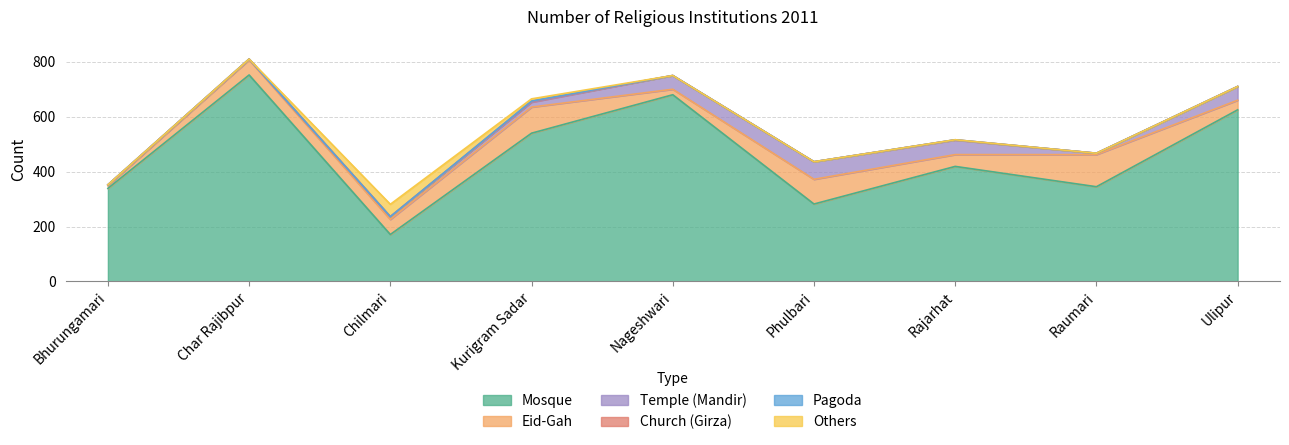

In Eid-Gah, how many points are lower than both neighbors (excluding endpoints)?

2